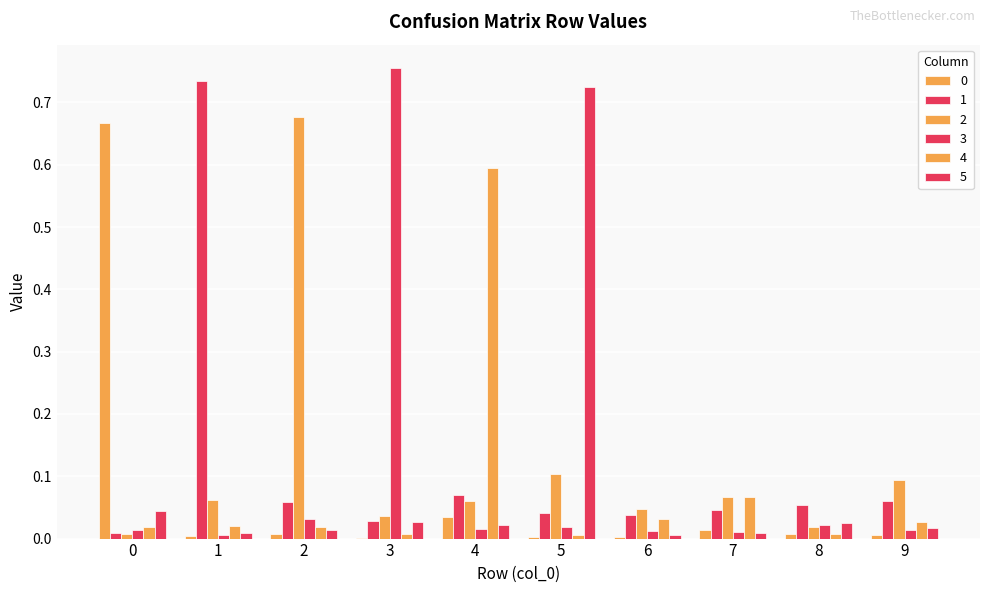

At 1, list the series in order from smallest to largest.

0, 3, 5, 4, 2, 1